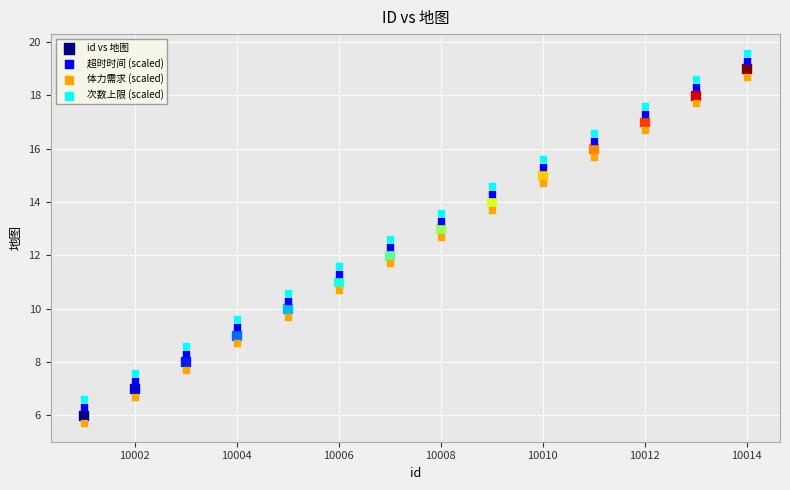

What are all the series names shown in the legend?

id vs 地图, 超时时间 (scaled), 体力需求 (scaled), 次数上限 (scaled)